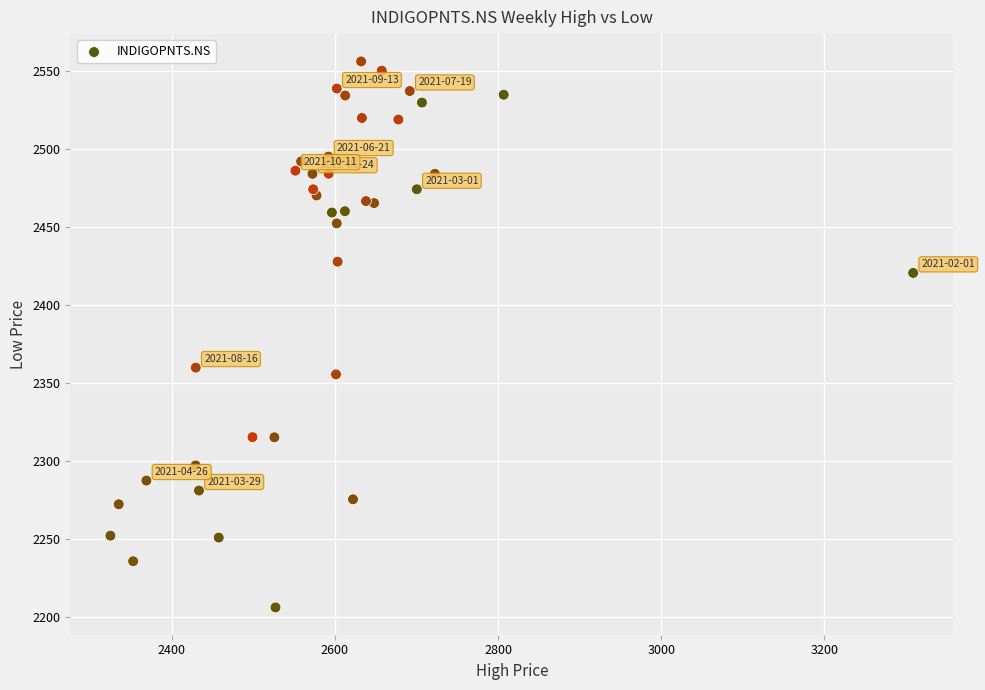

What Y value in the scatter plot is closest to 2381?

2359.8